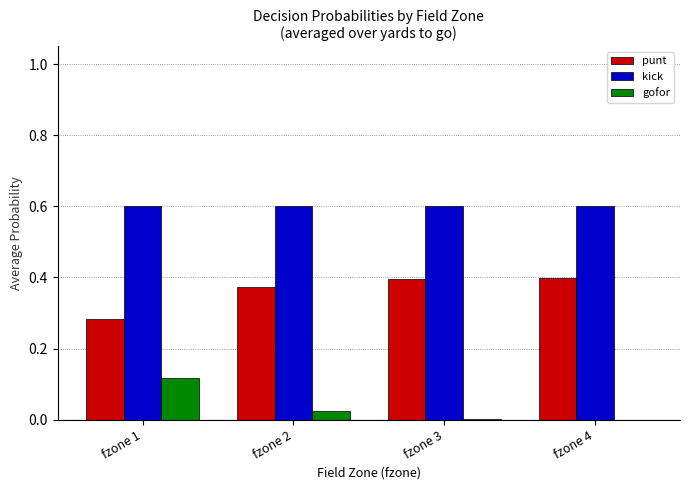

What is the spread (max minus min) of values at fzone 3?

0.6